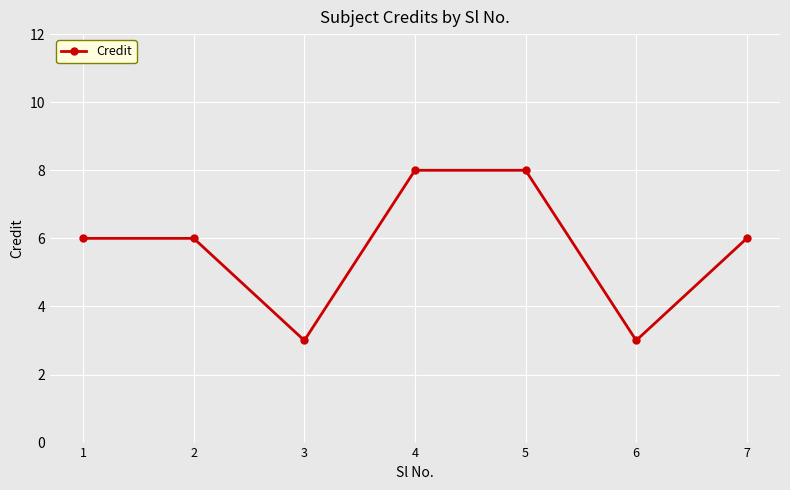

Reading left to right, transcribe all the data shown in this chart.

6	6	3	8	8	3	6